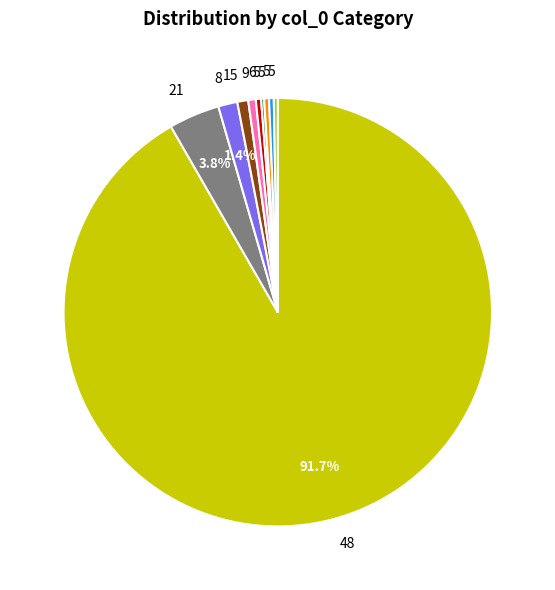

Is there a majority slice in this chart?

Yes